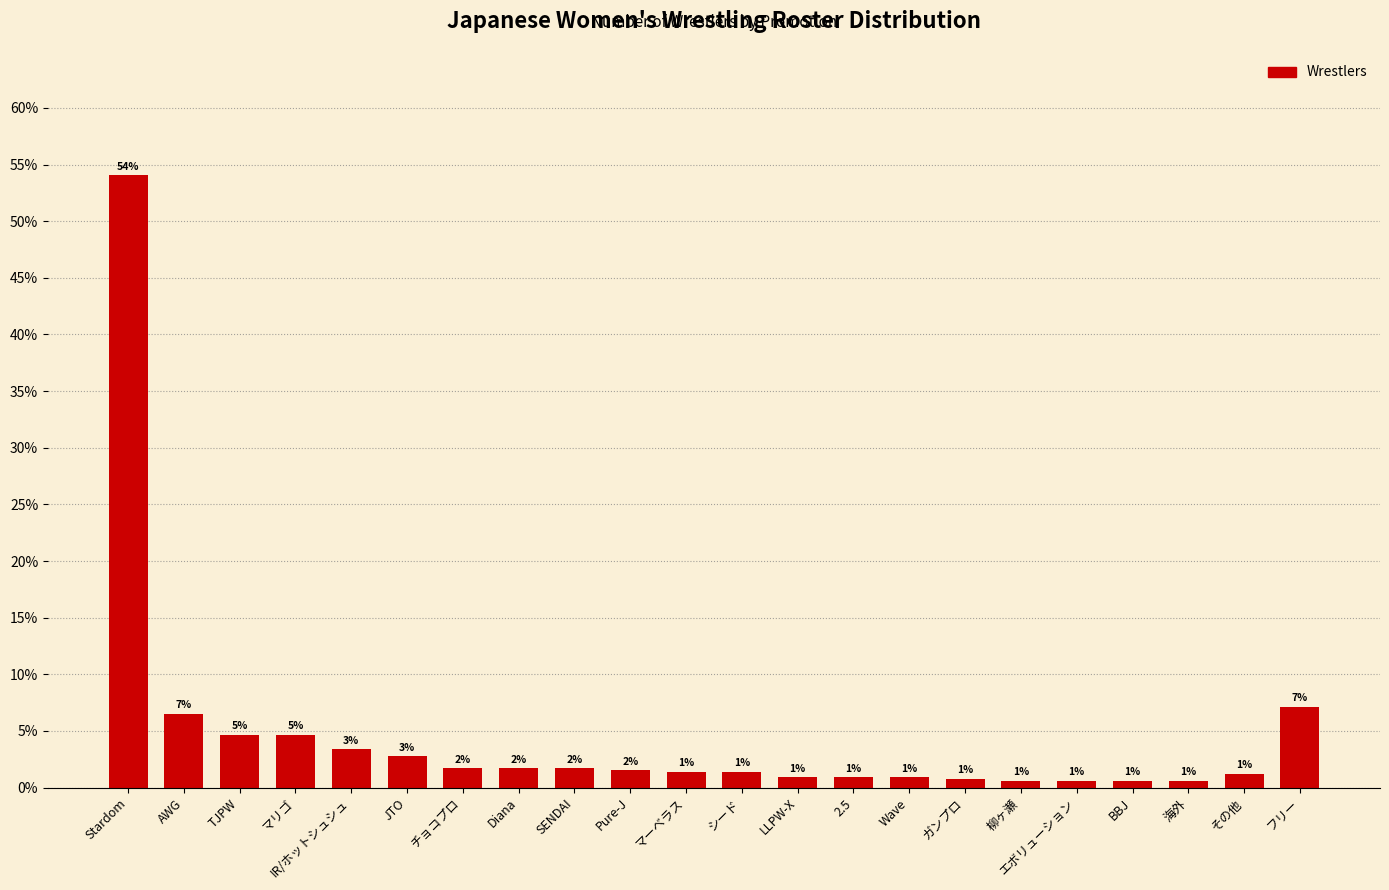

What is the sum of all values?

100.0